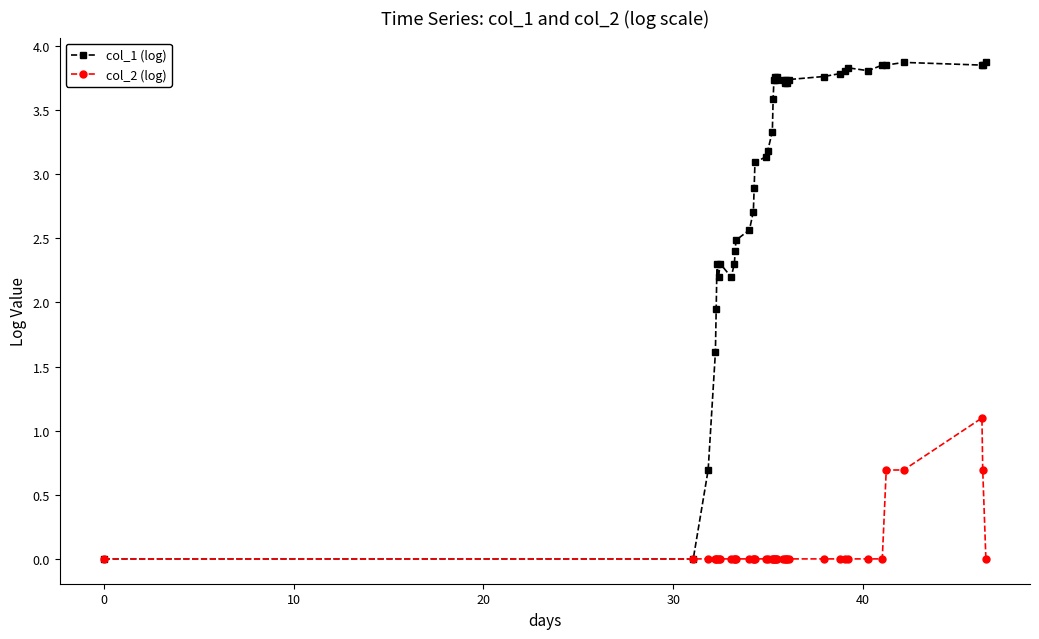

List the series in order of their overall mean, lowest first.

col_2 (log), col_1 (log)